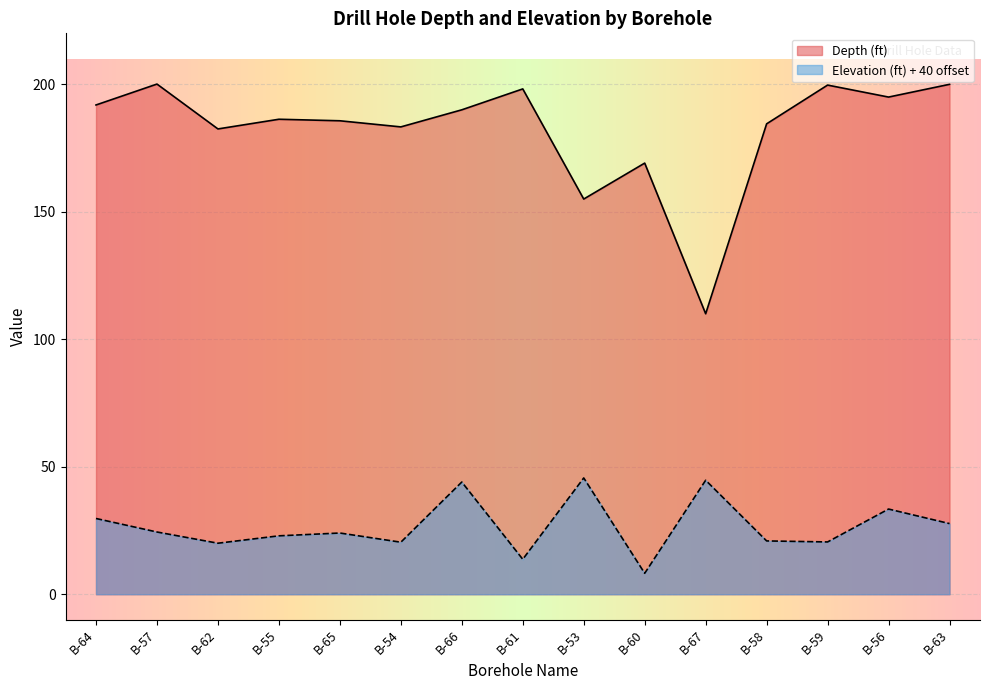

The Depth (ft) series shows 182.5 at B-62. True or false?

True